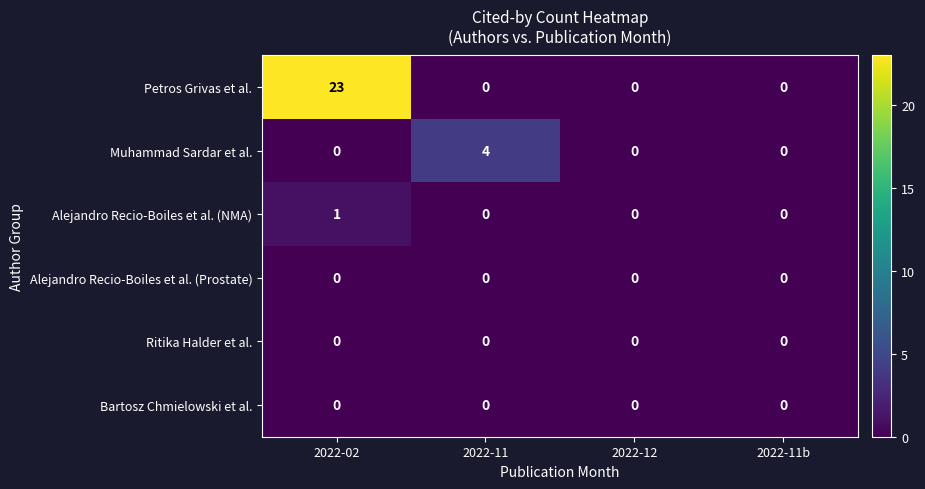

What is the difference between the highest and lowest values at 2022-11?

4